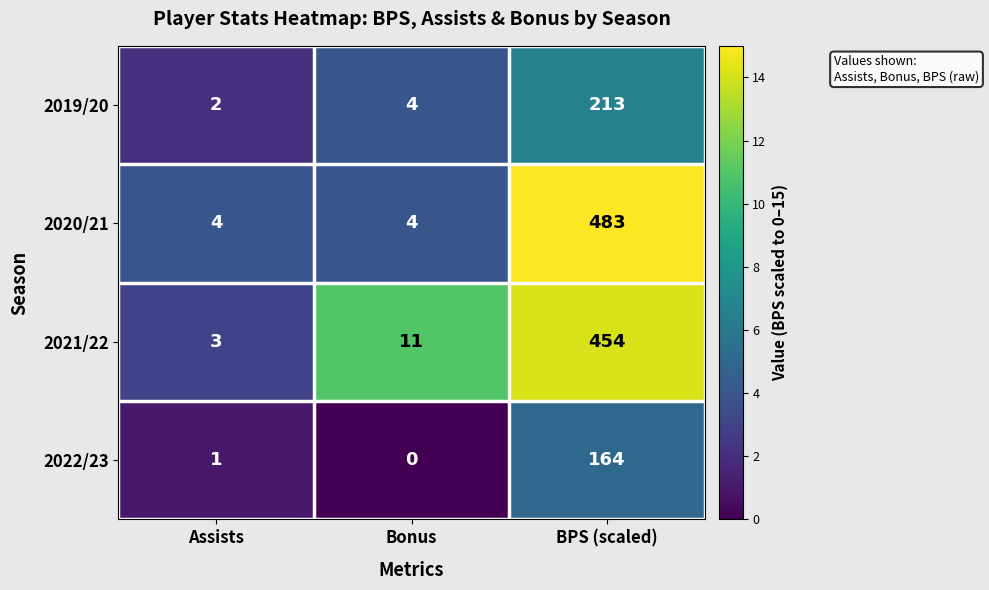

What is the approximate value of 2021/22 at Bonus?

11